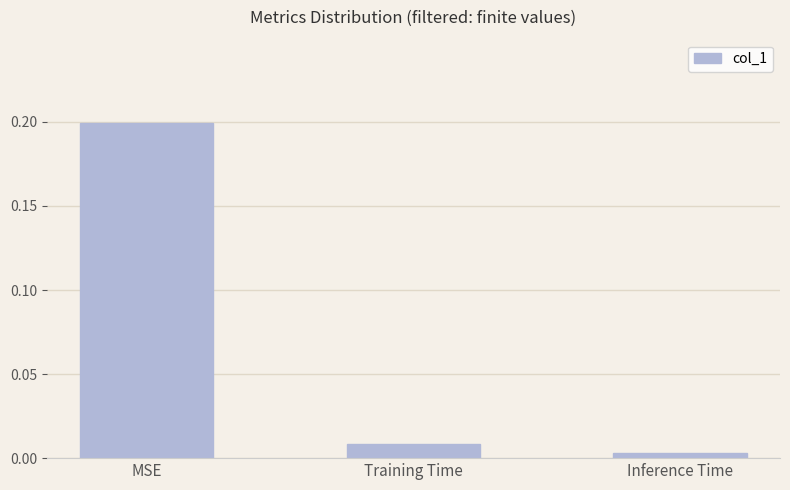

Does the chart contain any negative values?

No